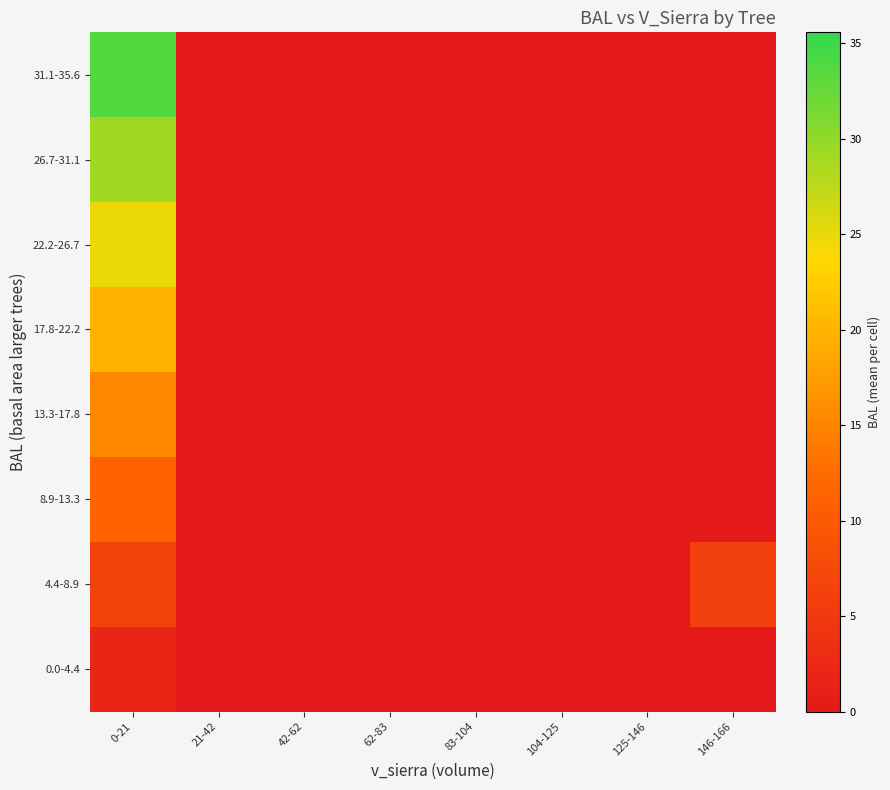

What is the difference between the highest and lowest values at 0-21?

31.6